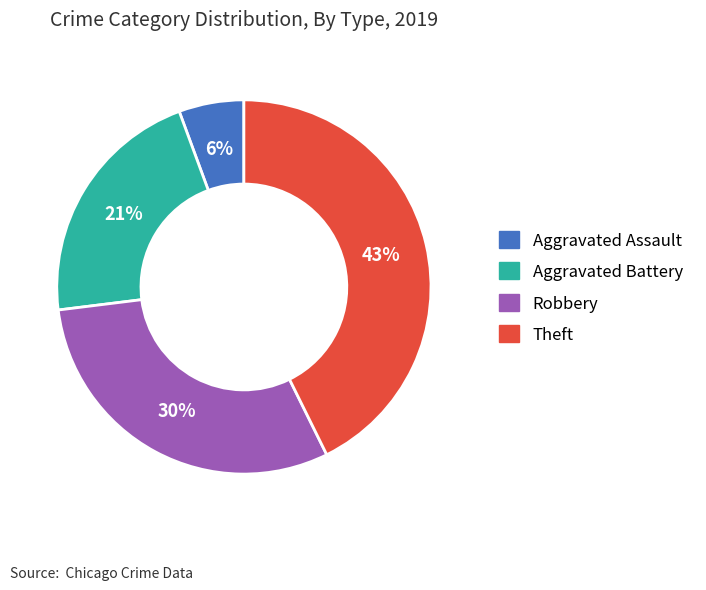

How many slices are in this pie chart?

4